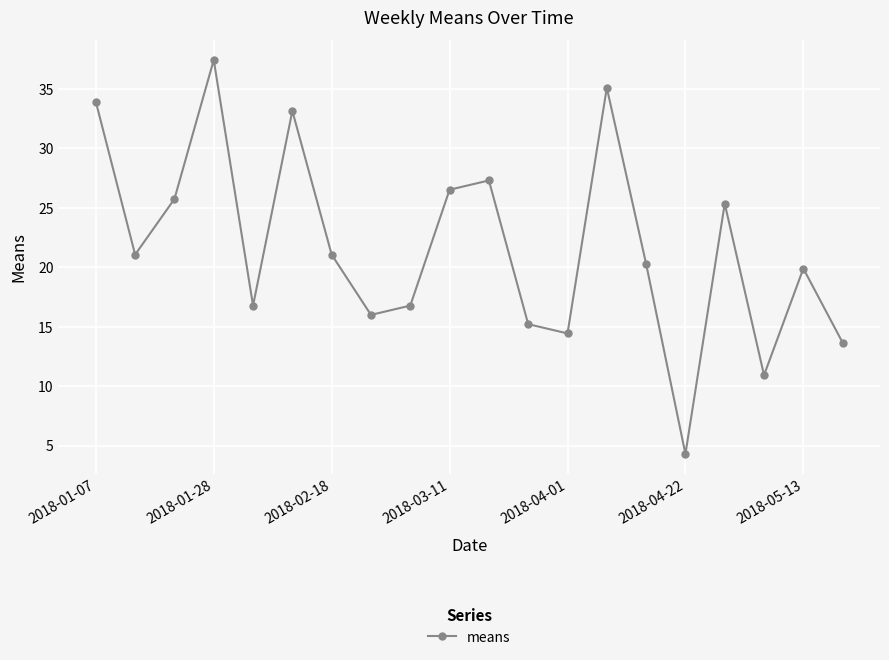

True or false: there are more than 0 points higher than both neighbors.

True